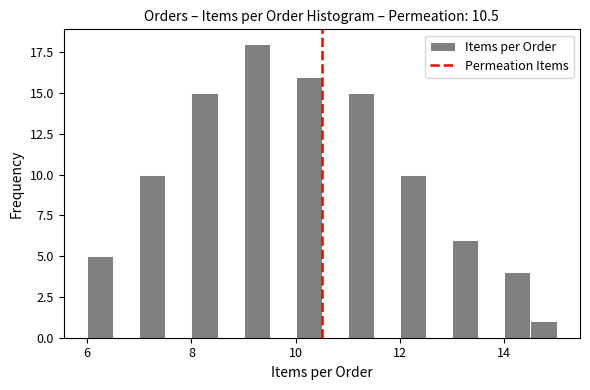

Read against the x-axis, roughly where is the centre of the tallest bar?

9.2